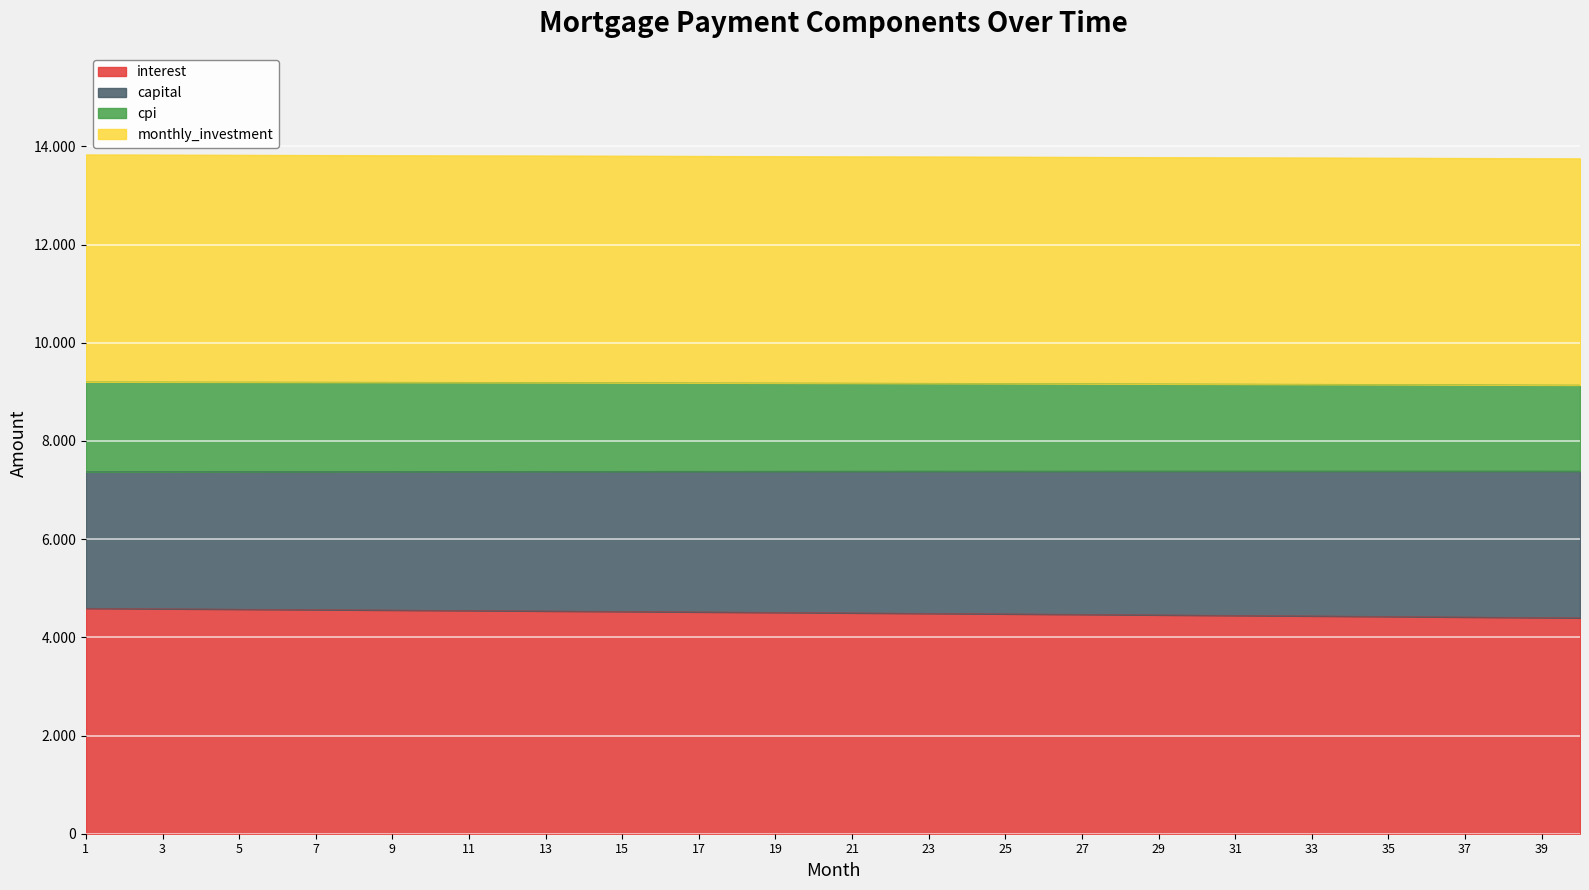

How many values in the cpi series exceed 9180?

20